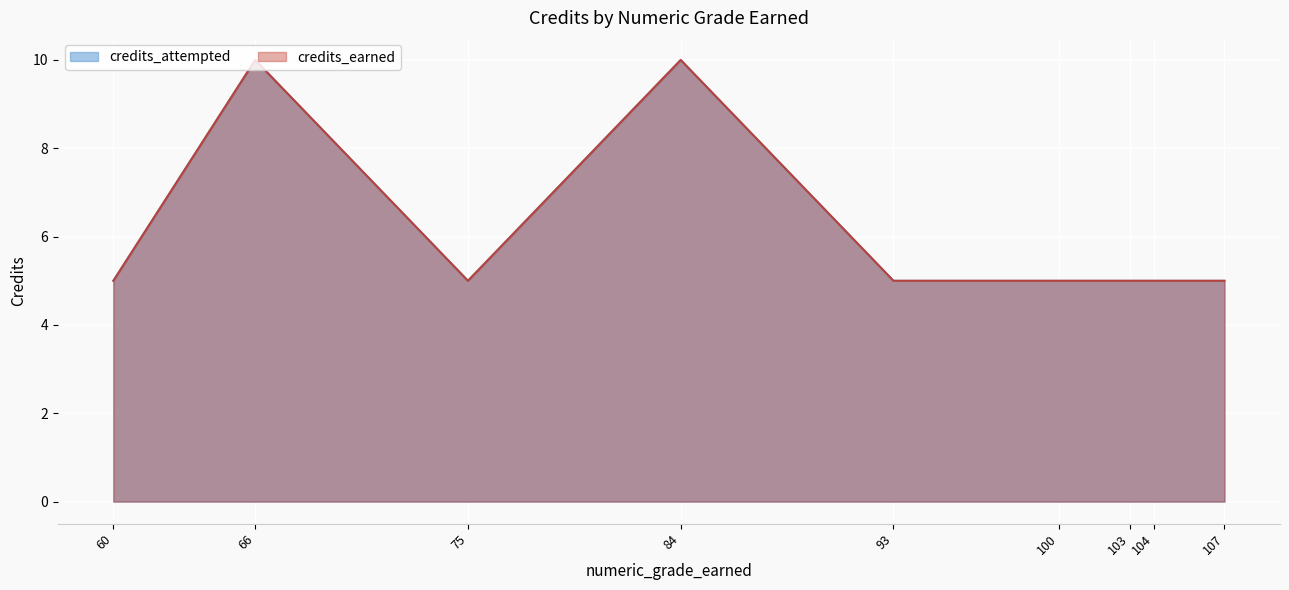

True or false: credits_attempted and credits_earned cross at least once.

False